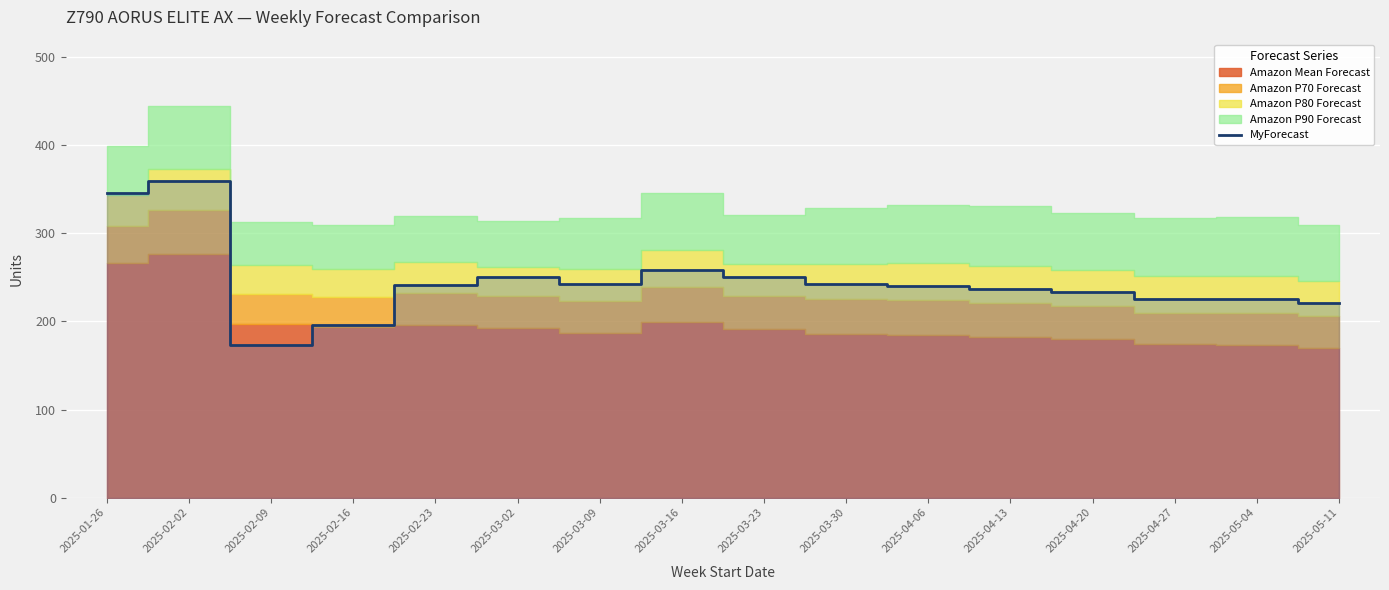

What is the change in value from 2025-03-23 to 2025-05-11?

-29